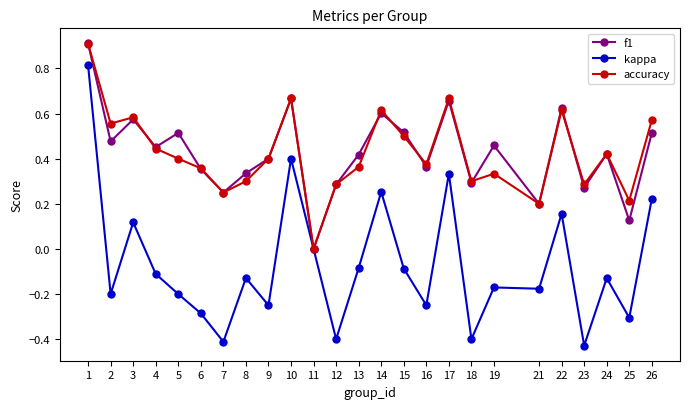

What is the total value across all series at 10?

1.7